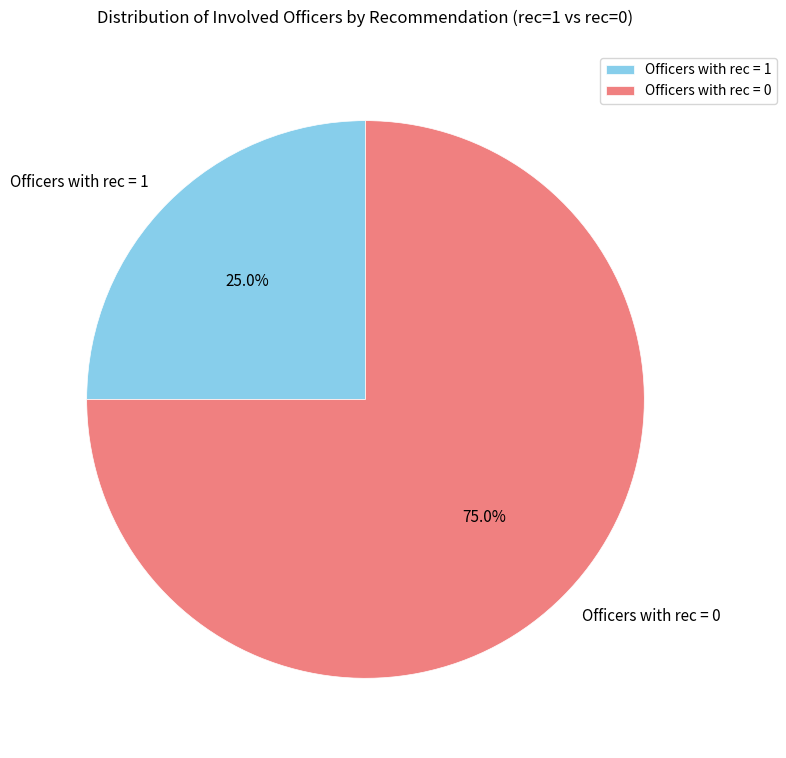

Combined, do Officers with rec = 0 and Officers with rec = 1 account for over 50%?

Yes